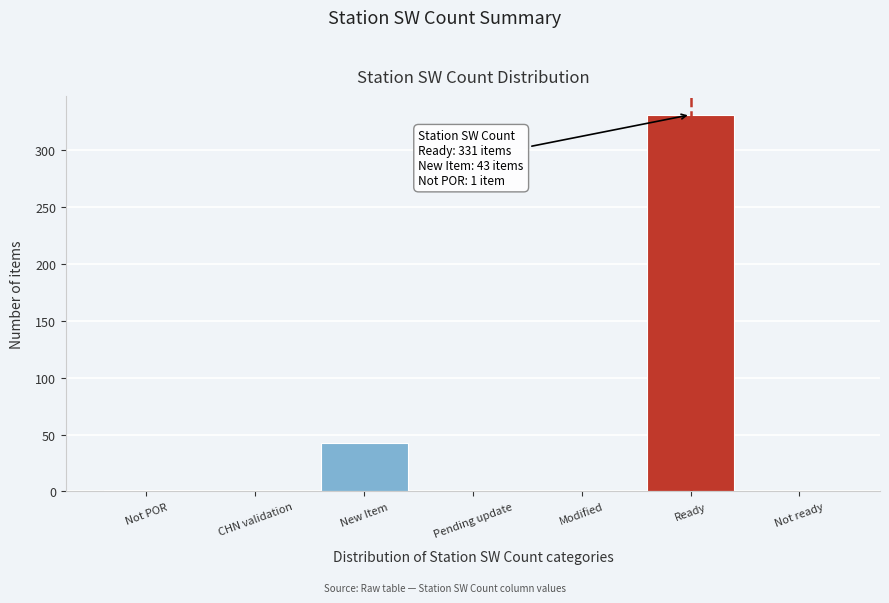

At which label is the value closest to 165?

New Item